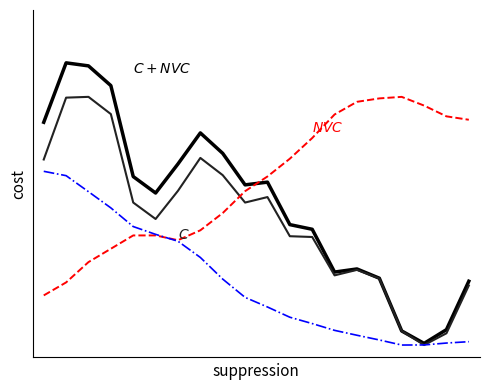

The $C + NVC$ series shows 0.5 at 11. True or false?

True